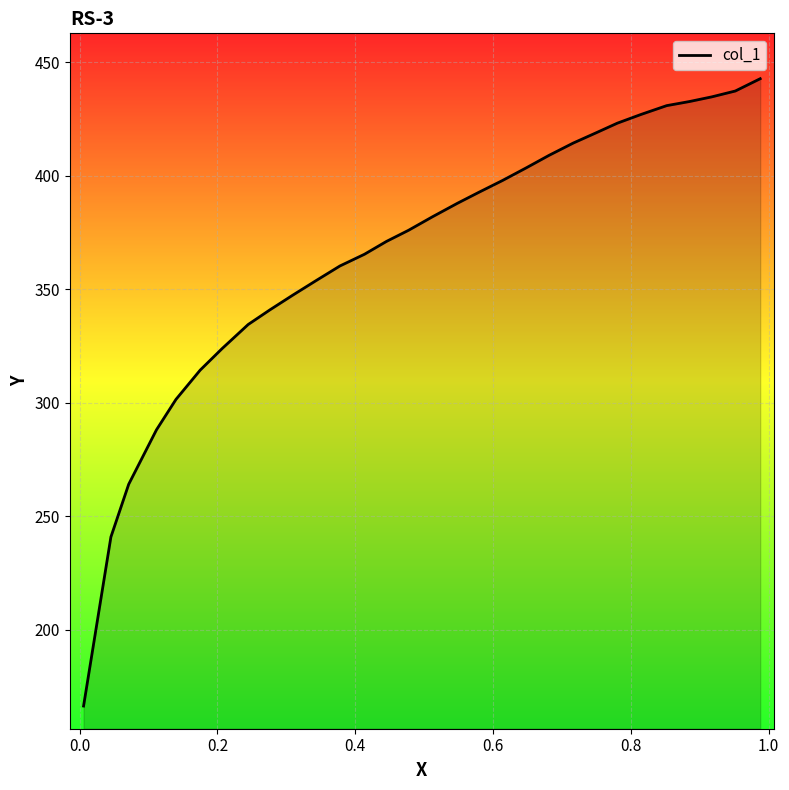

What is the sum of all values?

10983.3